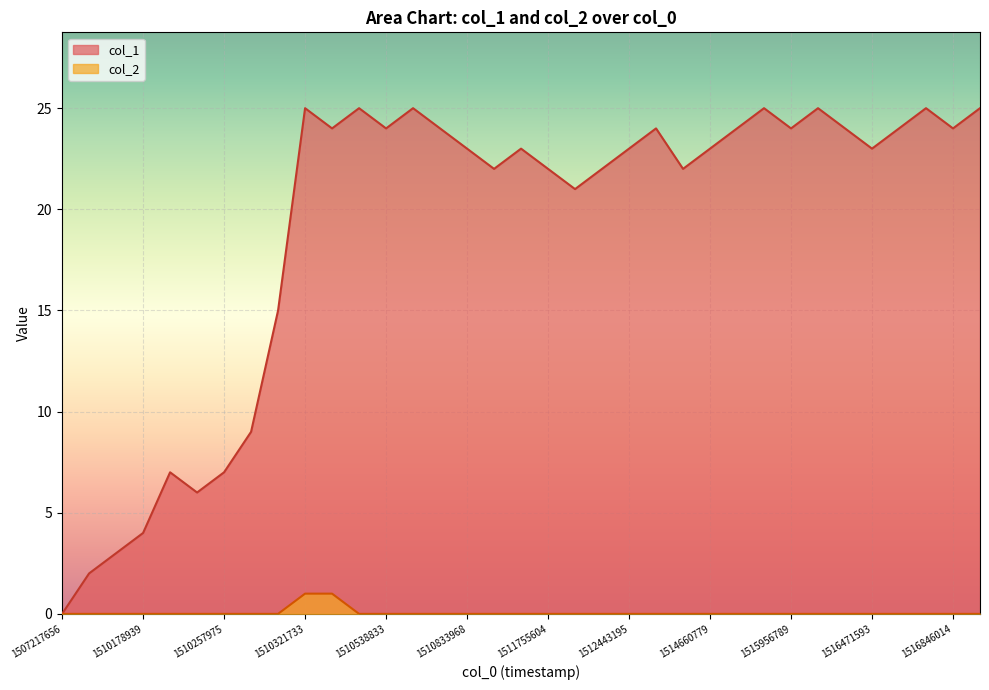

True or false: col_2 and col_1 cross at least once.

False